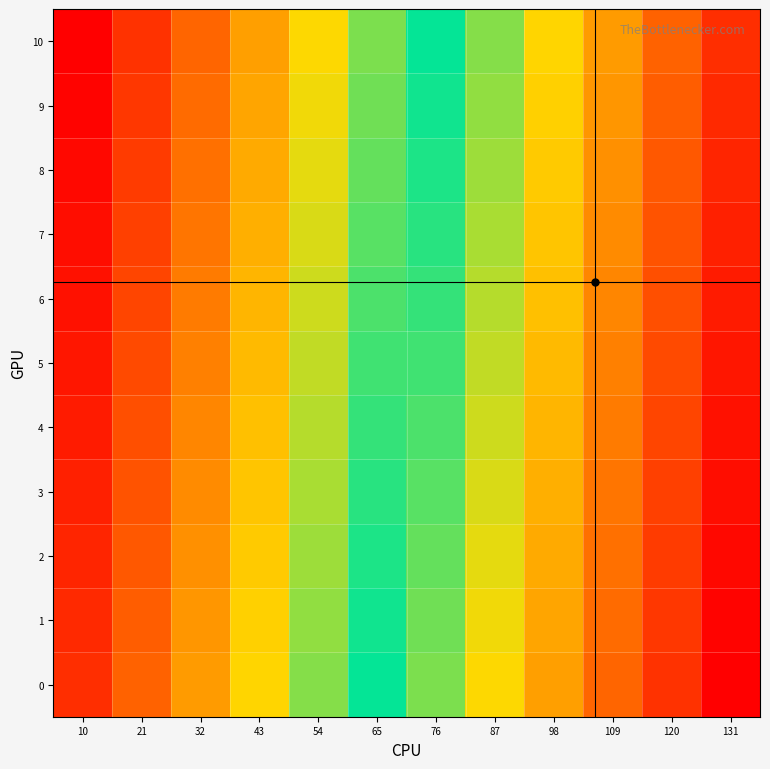

List the series in order of their peak value, lowest first.

10, 9, 8, 7, 6, 5, 4, 3, 2, 1, 0